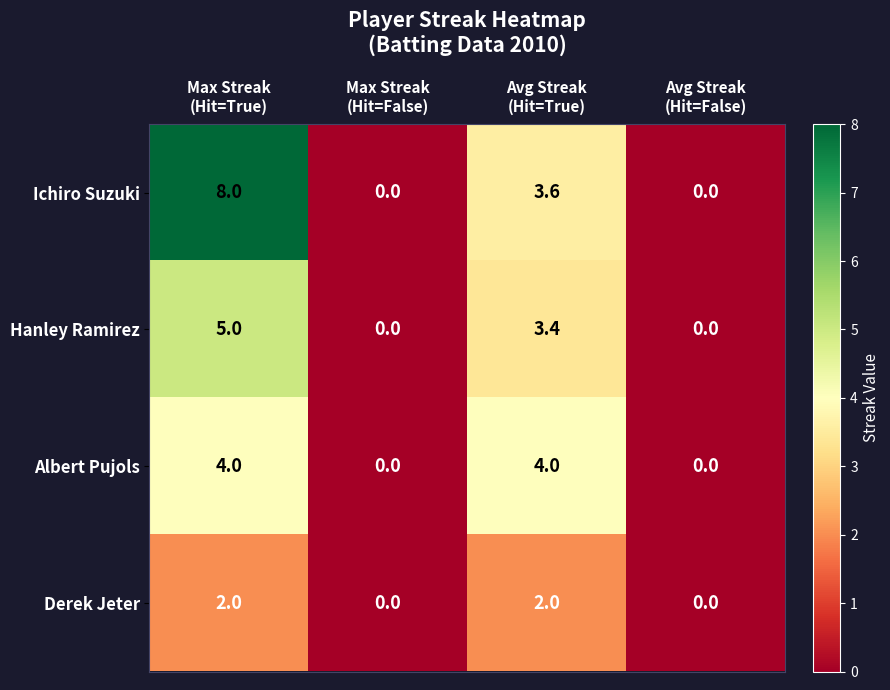

Count the Ichiro Suzuki values in the range 0 to 8.

4